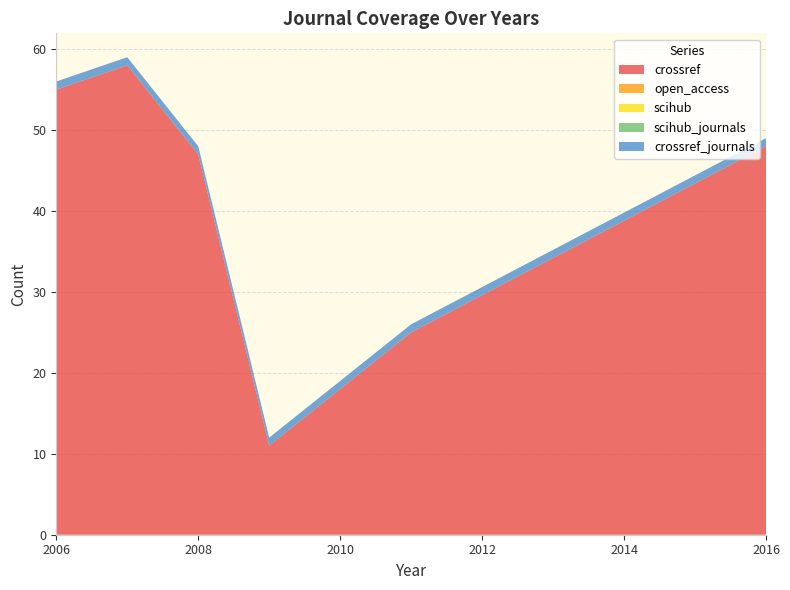

Reading right to left, what are all the values shown in this chart?

crossref: 48	25	11	47	58	55
open_access: 0	0	0	0	0	0
scihub: 0	0	0	0	0	0
scihub_journals: 0	0	0	0	0	0
crossref_journals: 1	1	1	1	1	1